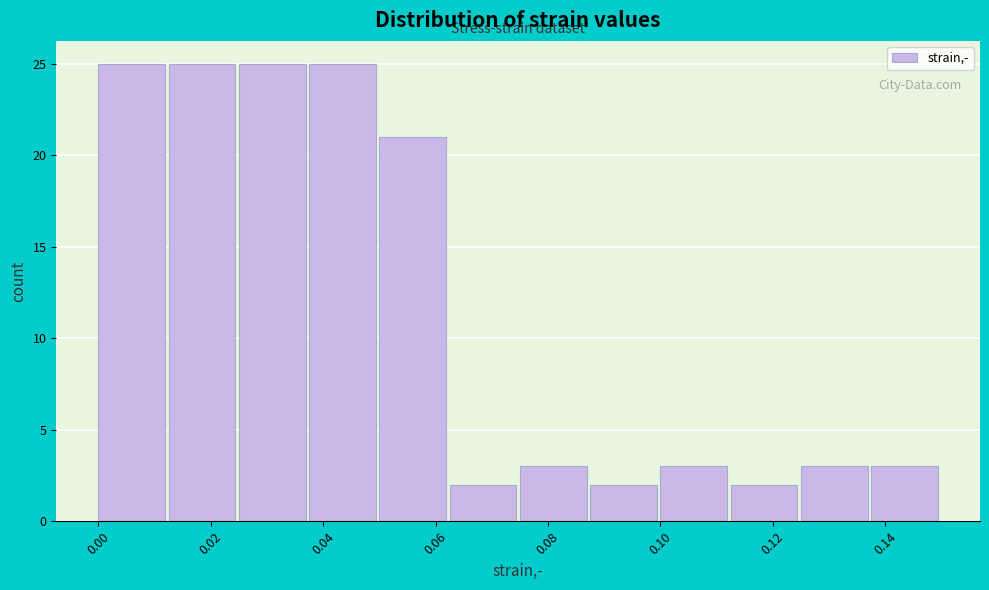

What is the height of the bar covering 0.138 to 0.150 on the x-axis? Neither the bar edges nor the heights are printed on the chart, so give them approximately, as read against the axes.

3